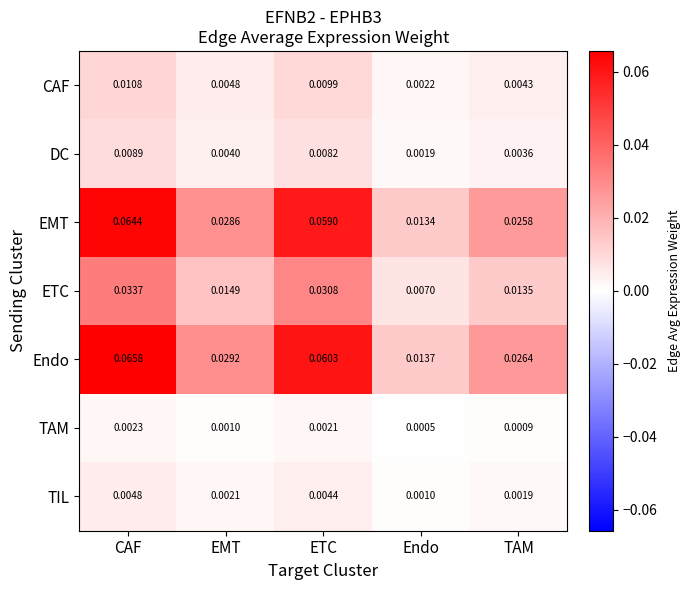

Which series changed the most between EMT and ETC?

Endo